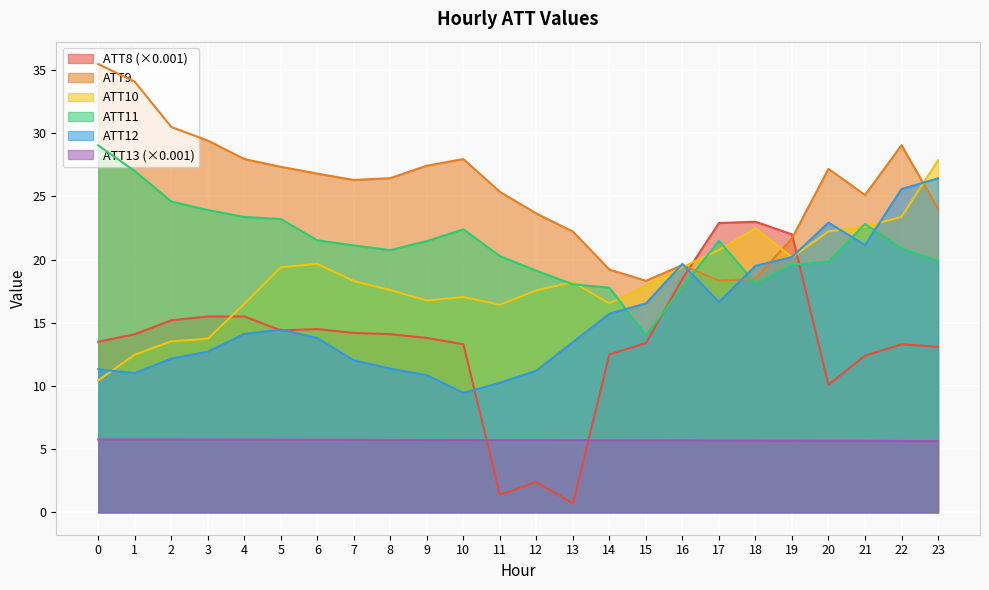

Which category has the highest value in the ATT13 series?

1